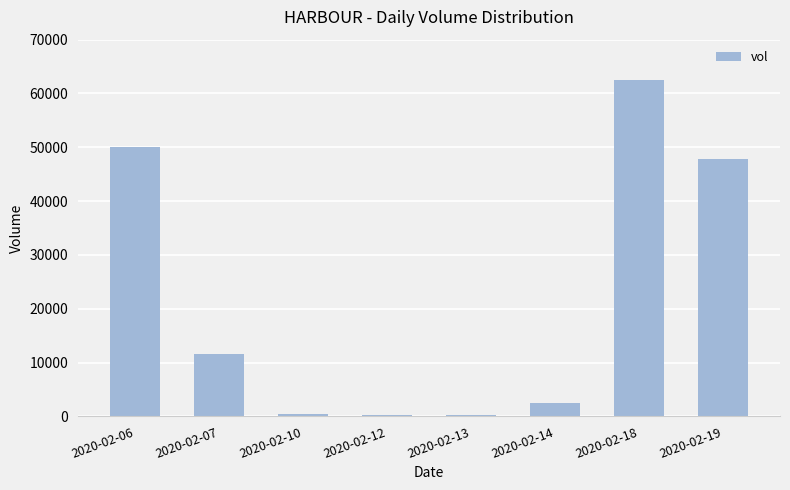

Is it true that the value at 2020-02-07 is 11500?

True